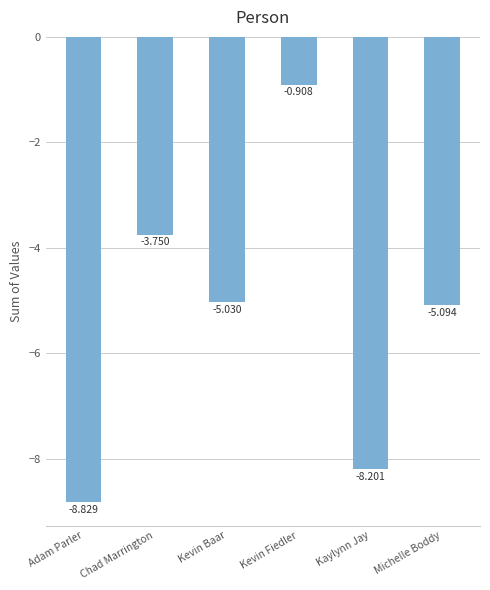

Which category has the highest value across all series?

Kevin Fiedler